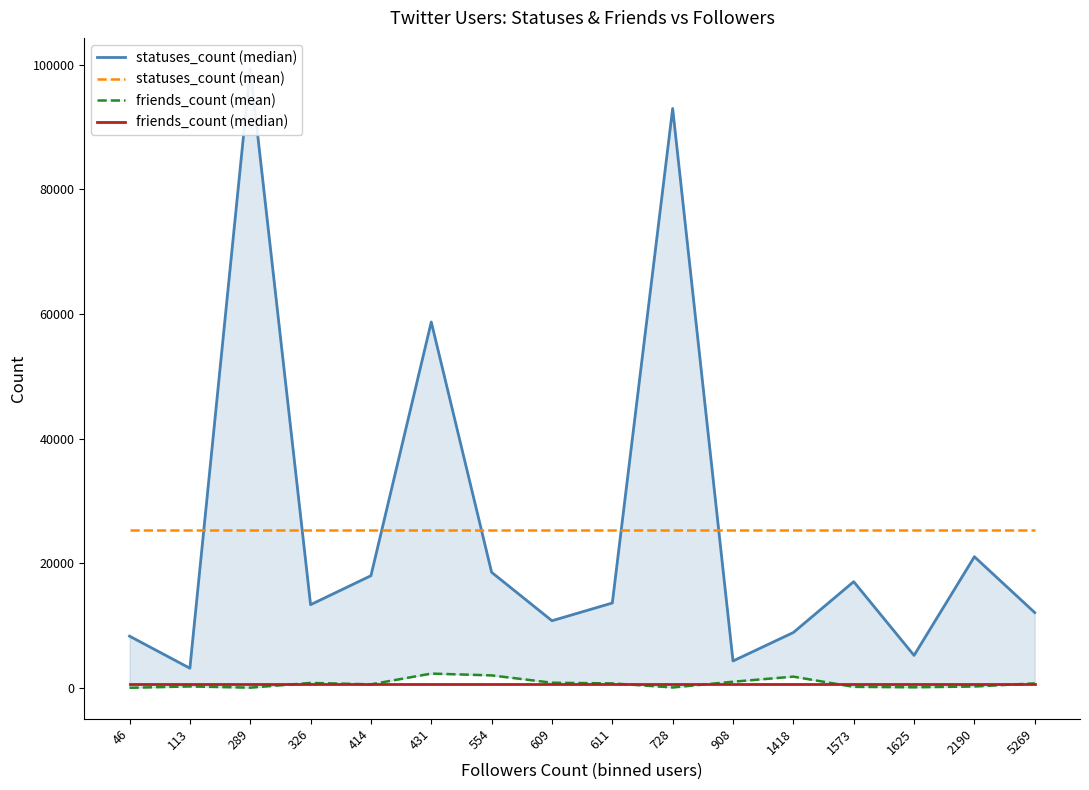

After their last crossing, which series has the higher values: friends_count (median) or friends_count (mean)?

friends_count (mean)